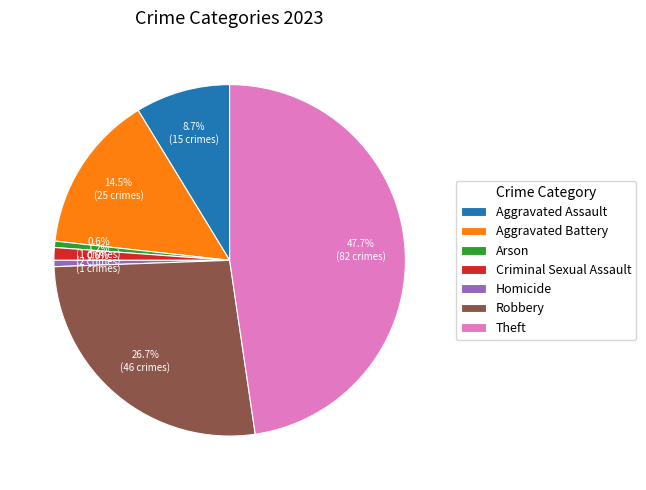

To the nearest percent, what is the difference between the largest and smallest slice percentages?

47%